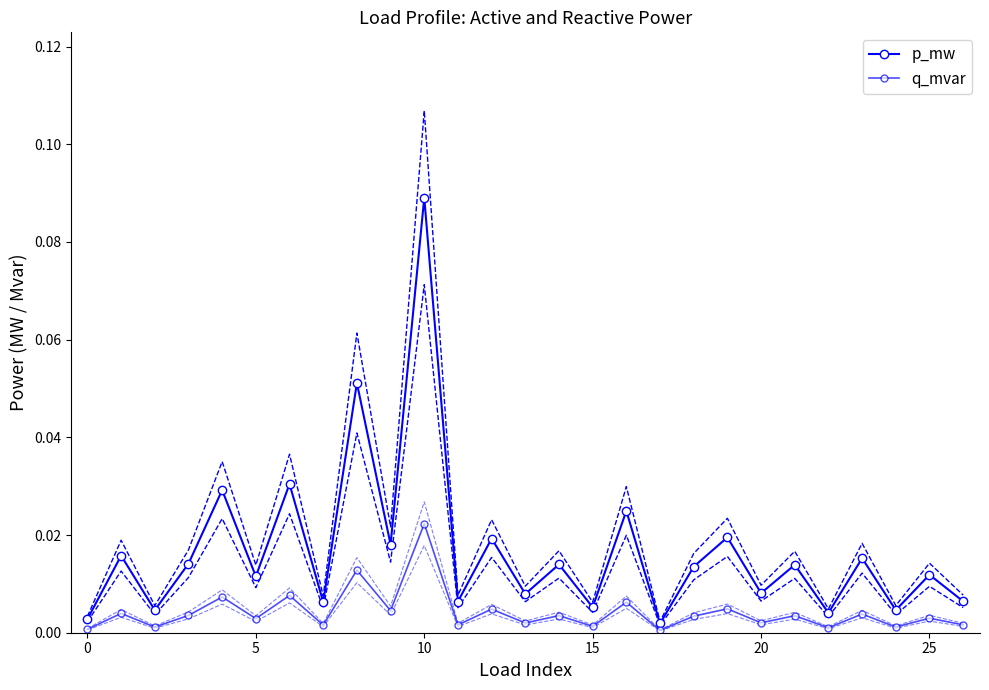

What is the sum of all q_mvar values?

0.1